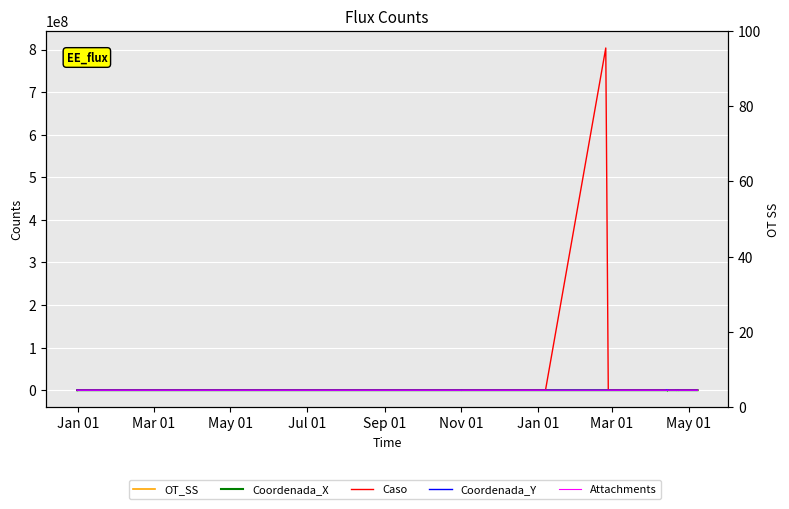

Which series has the widest spread of values?

Caso